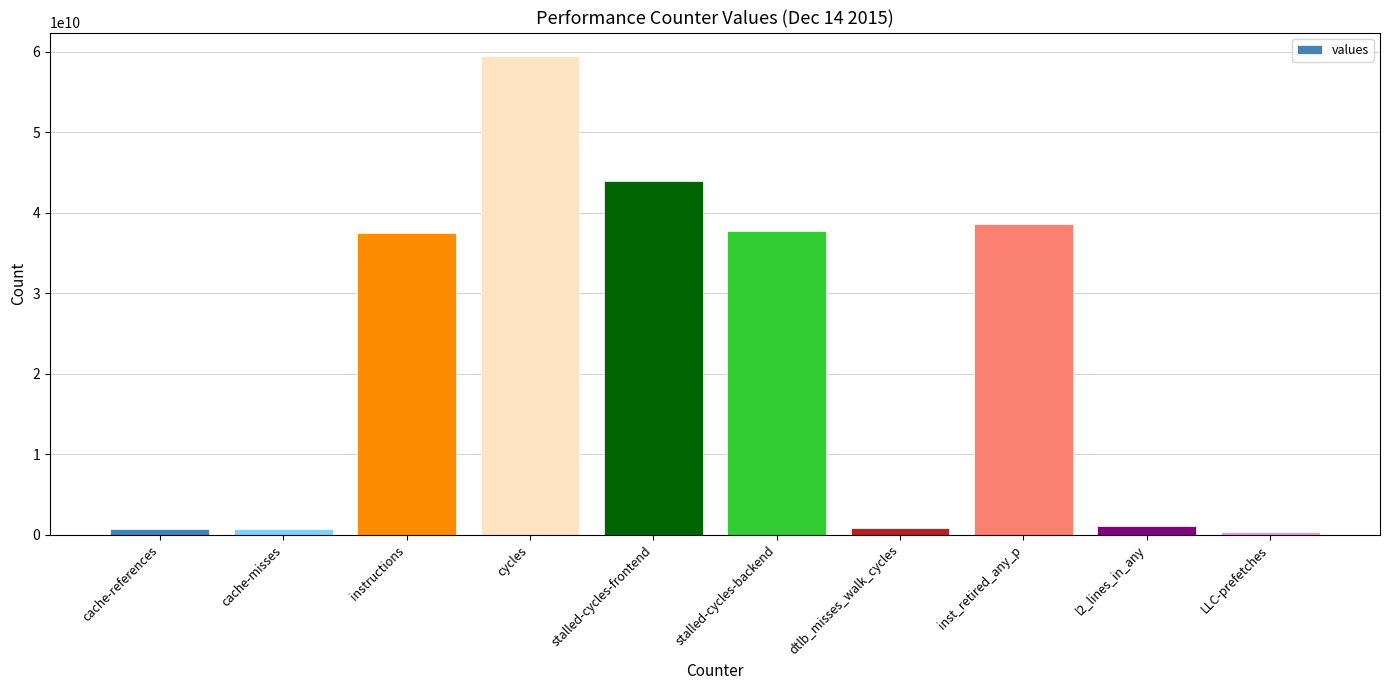

Approximately how many times larger is the value at stalled-cycles-backend compared to instructions?

1.0